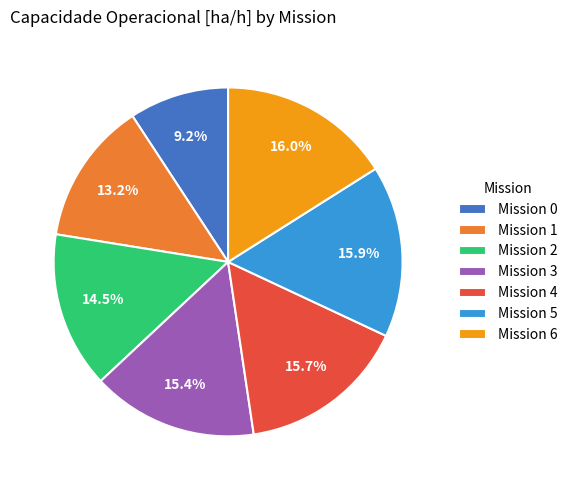

Approximately how many times larger is the value at Mission 3 compared to Mission 1?

1.2